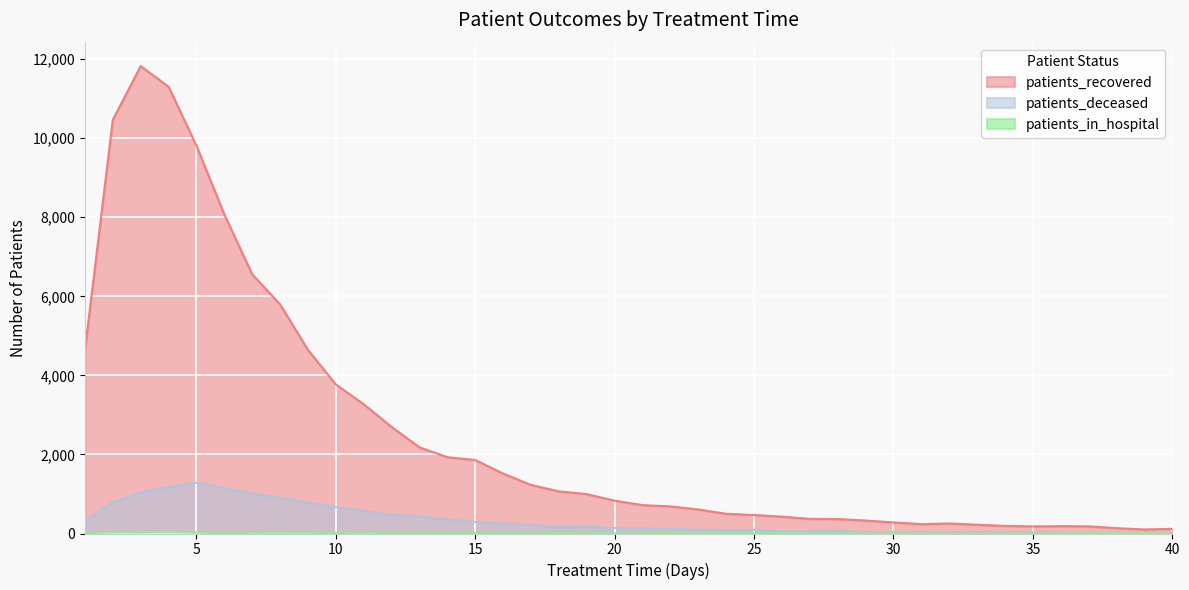

At which label does patients_recovered reach its peak?

3